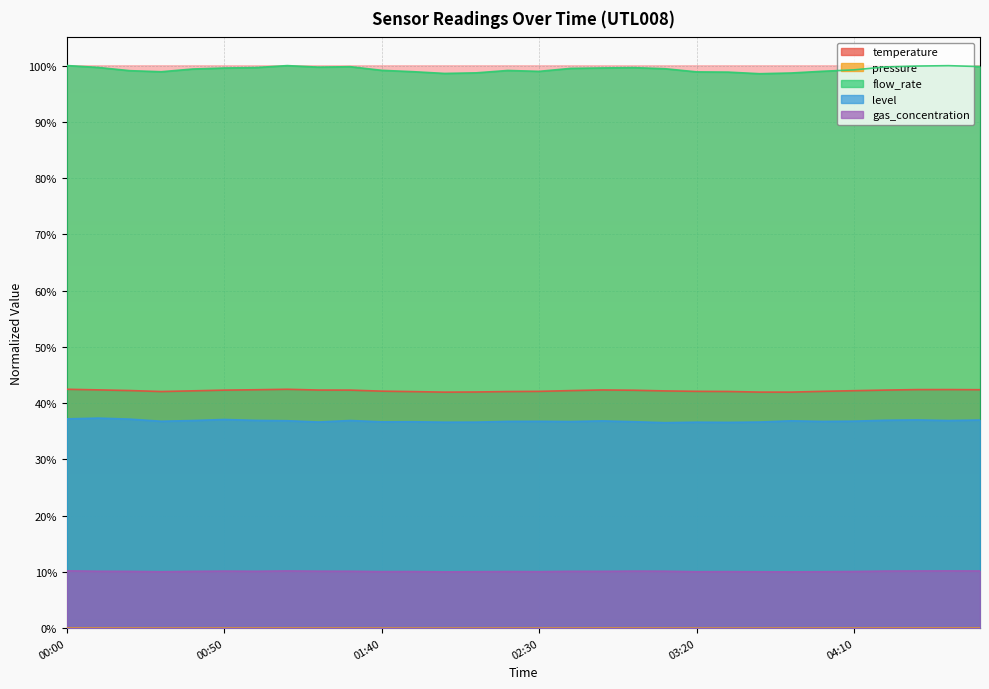

True or false: level has more than 0 interior local peaks.

True